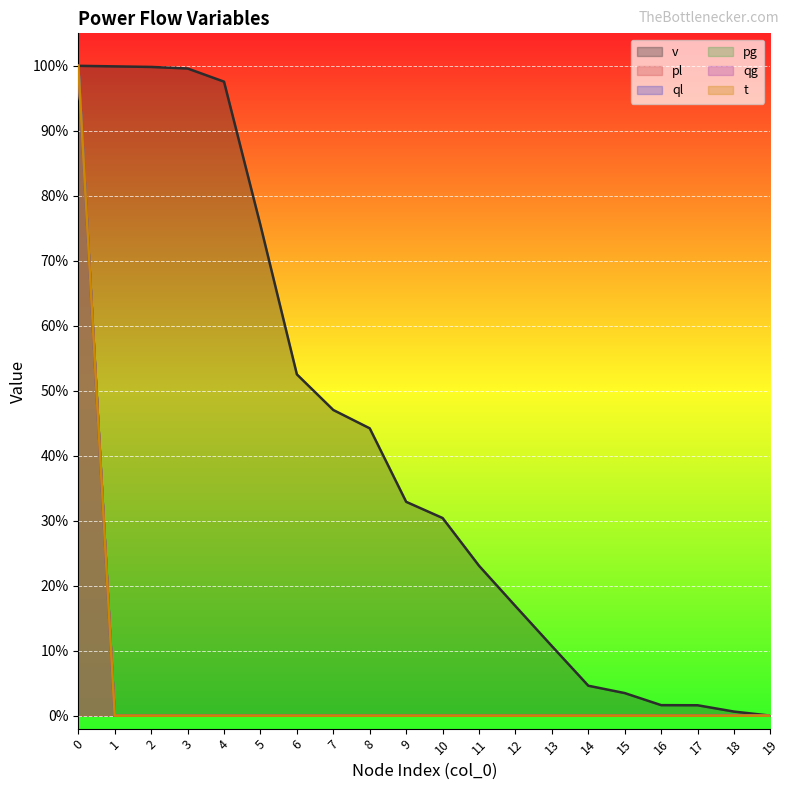

The value of ql at 15 is 0.6. True or false?

False